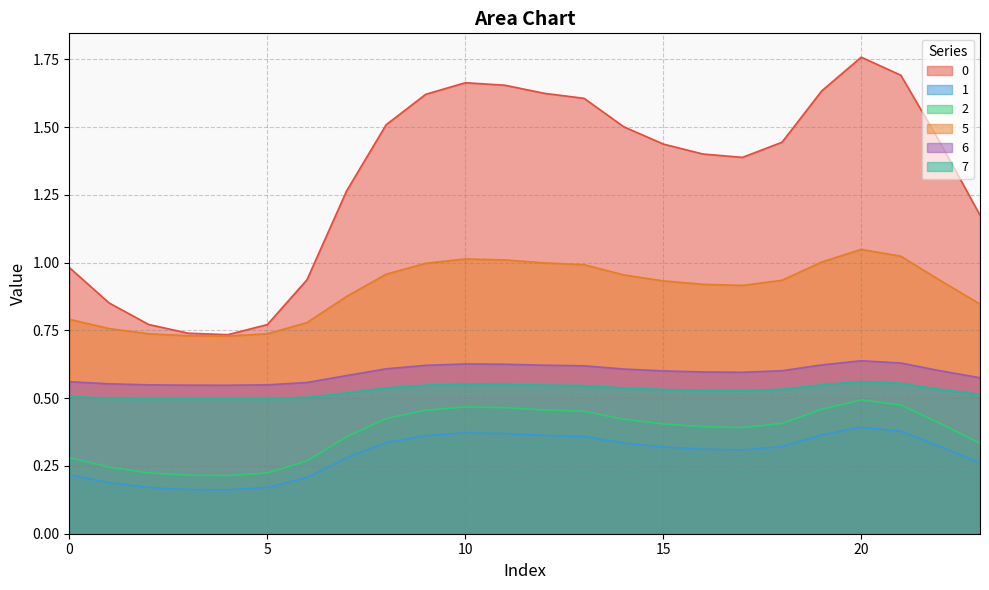

True or false: 1 has more than 0 points higher than both neighbors.

True